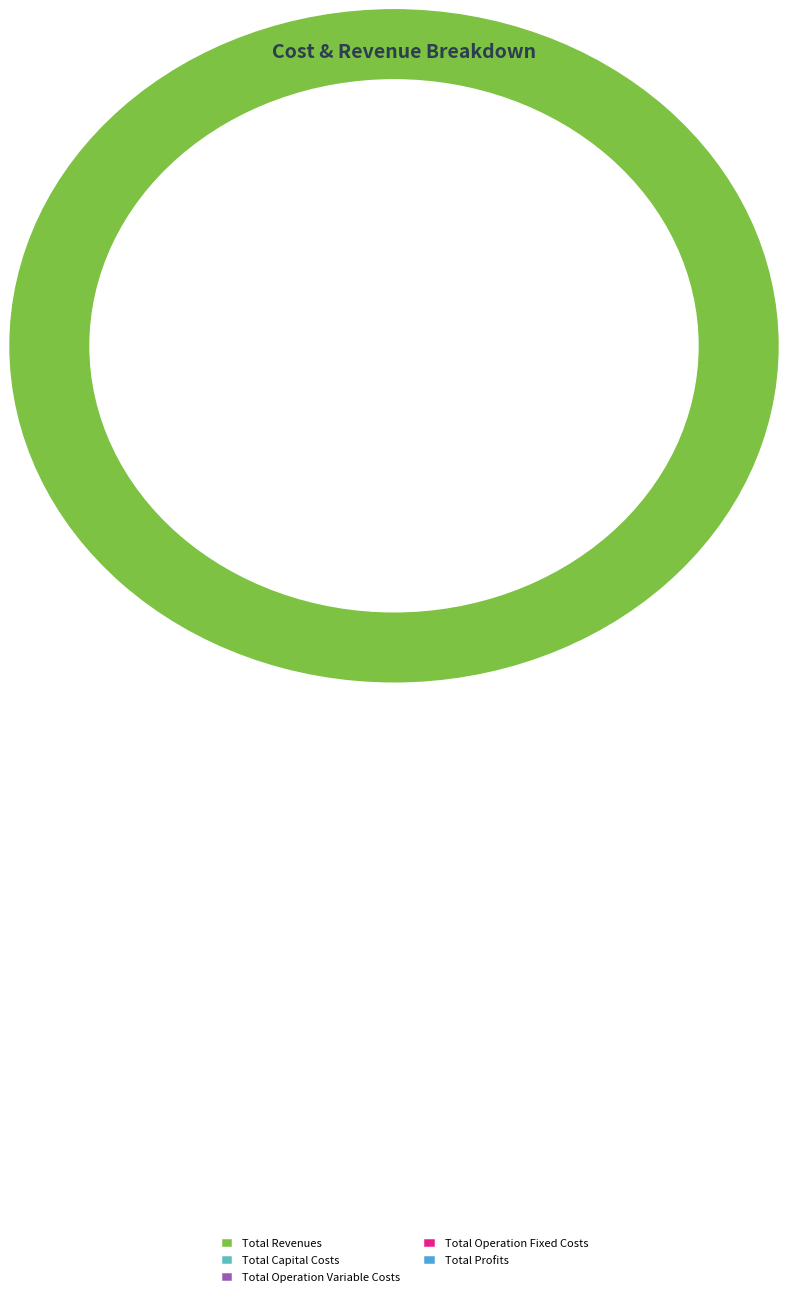

Does Total Operation Fixed Costs represent more than half of the total?

No